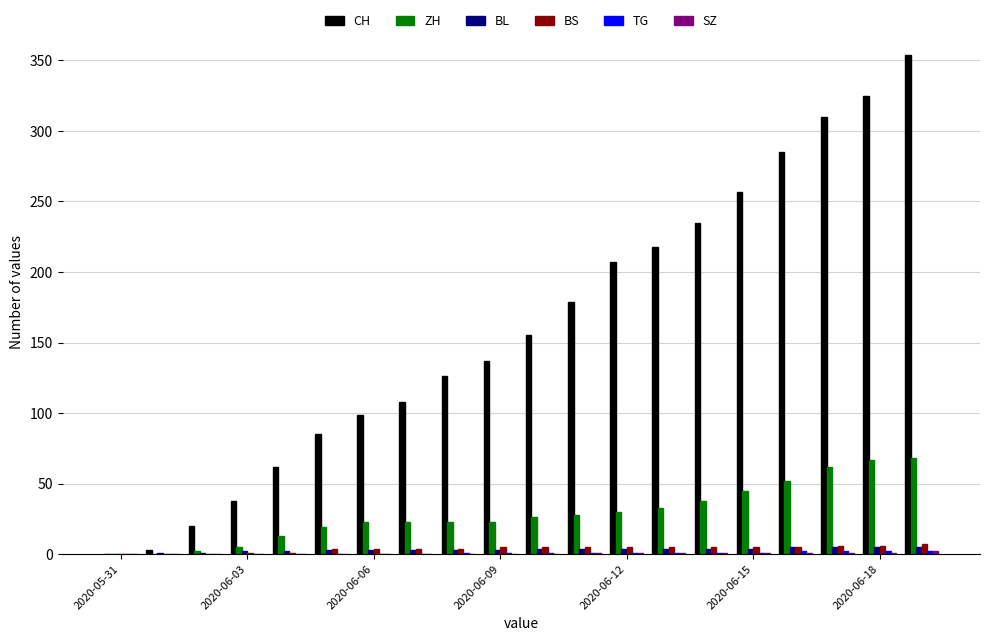

How many groups of bars are there?

20